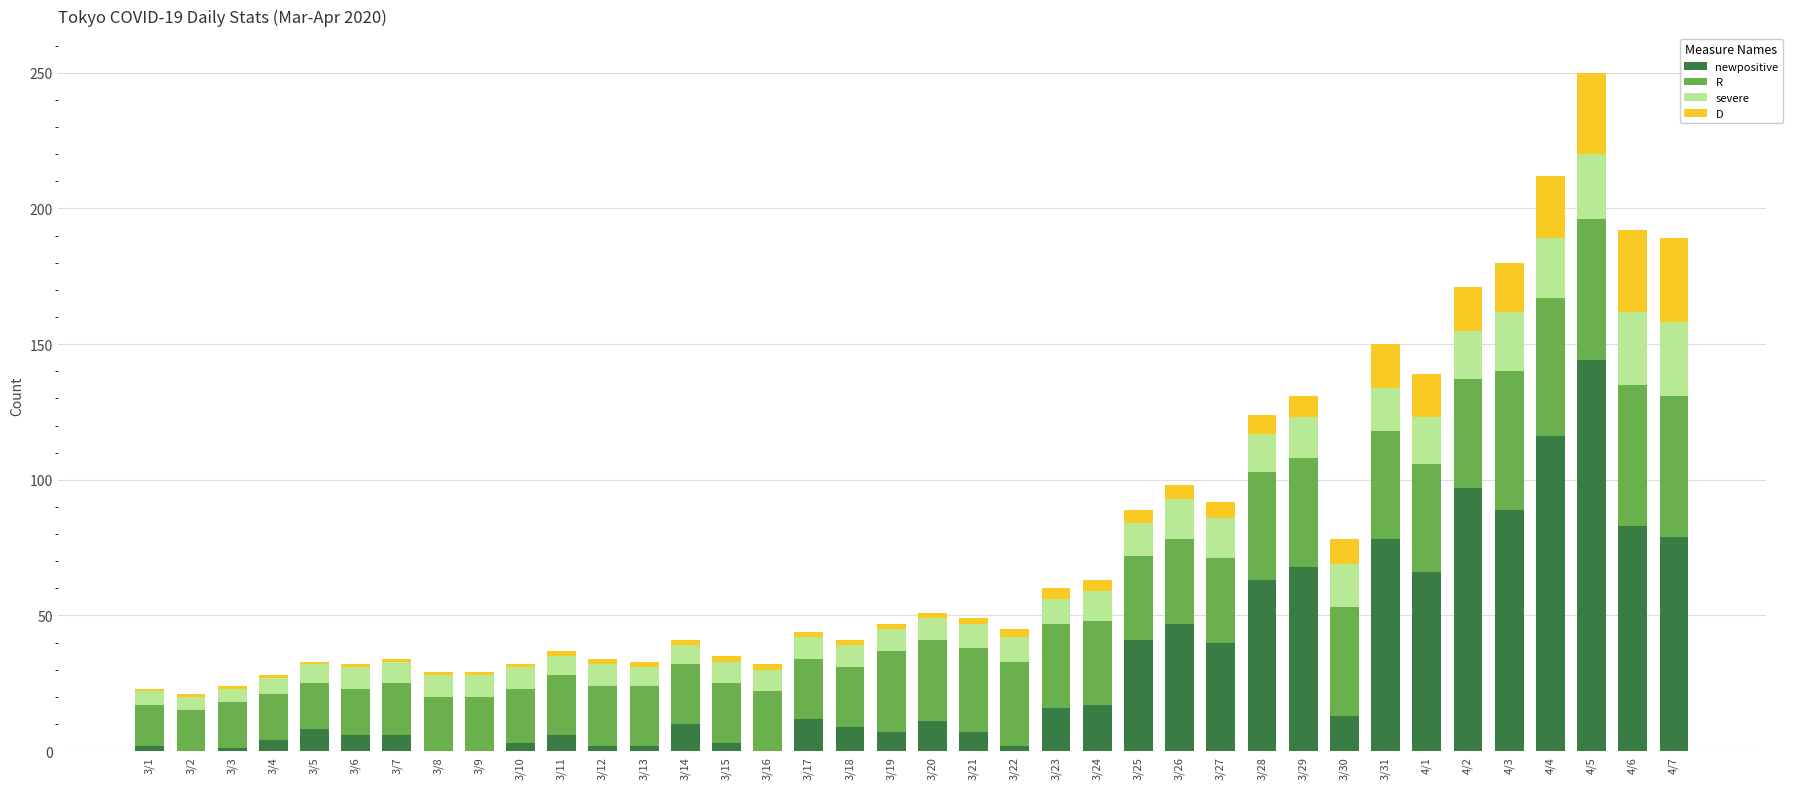

At which category is the sum across all series the highest?

4/5